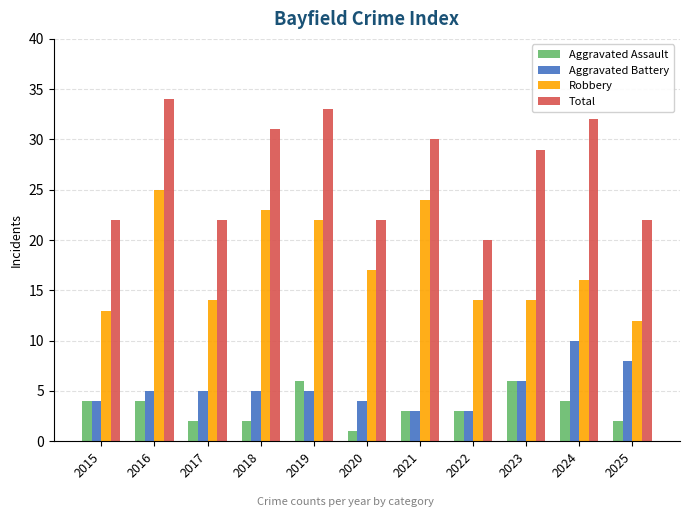

Is the value of Total at 2020 greater than the value of Aggravated Assault at 2020?

Yes